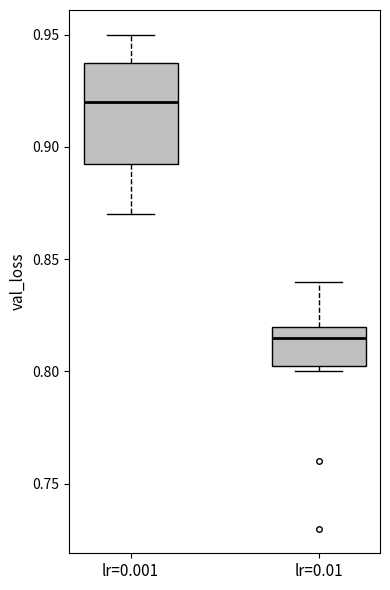

Which box is the tallest, from its lower edge to its upper edge?

lr=0.001